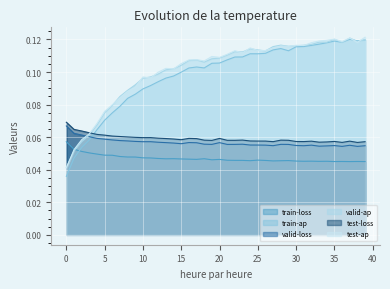

How many distinct data groups are displayed?

6